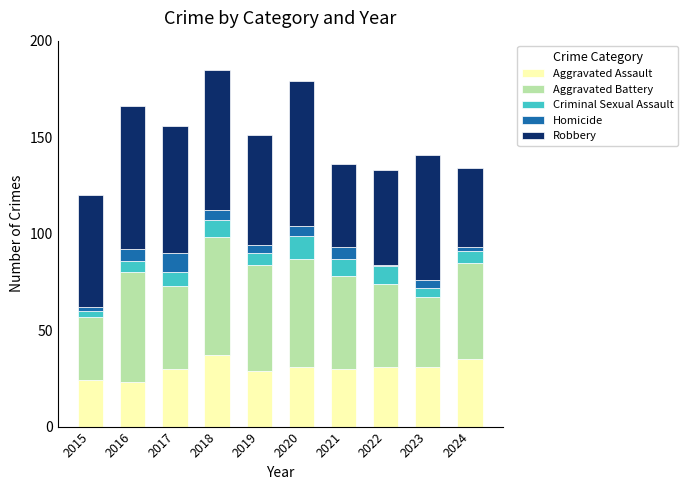

Is it true that Aggravated Assault equals 29 at 2019?

True